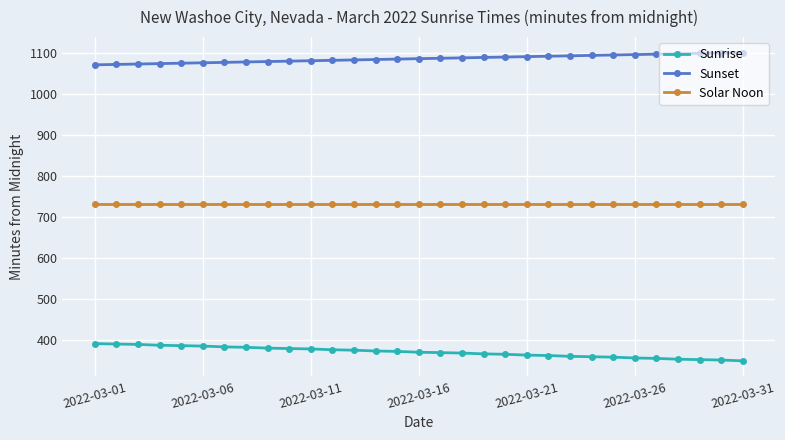

True or false: Sunrise and Solar Noon cross at least once.

False